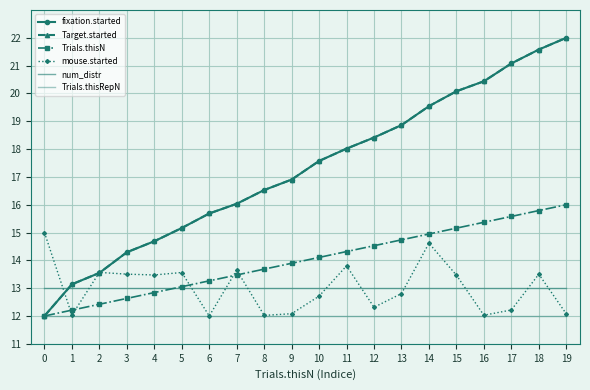

At which category does mouse.started reach its first local valley?

1